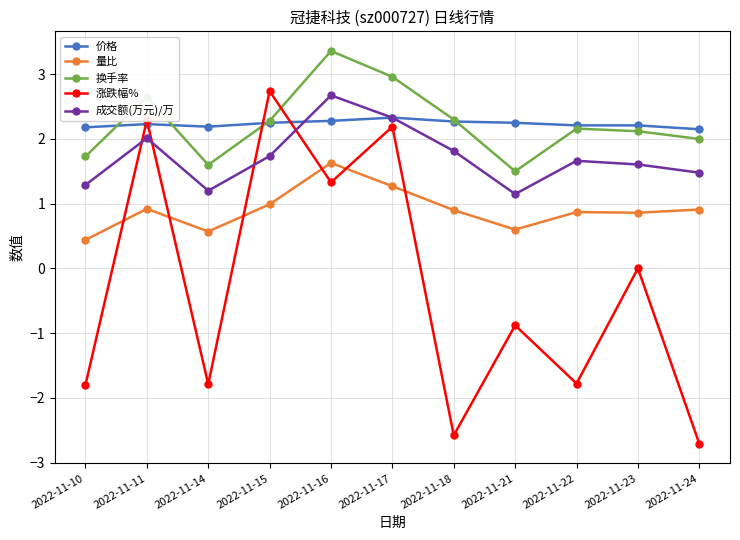

True or false: 价格 has a value of 2.2 at 2022-11-11.

True